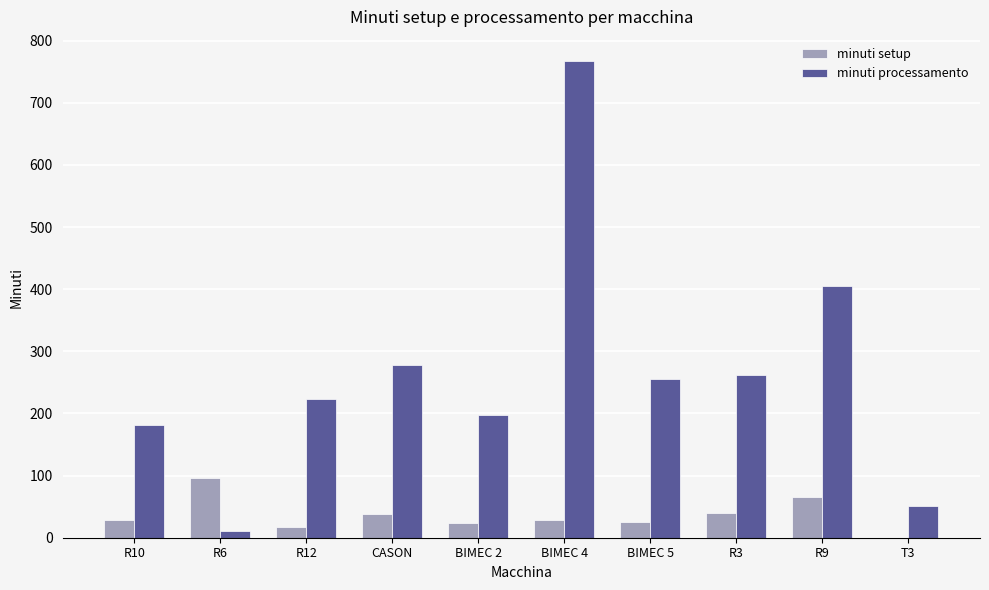

What is the sum of all minuti setup values?

361.3